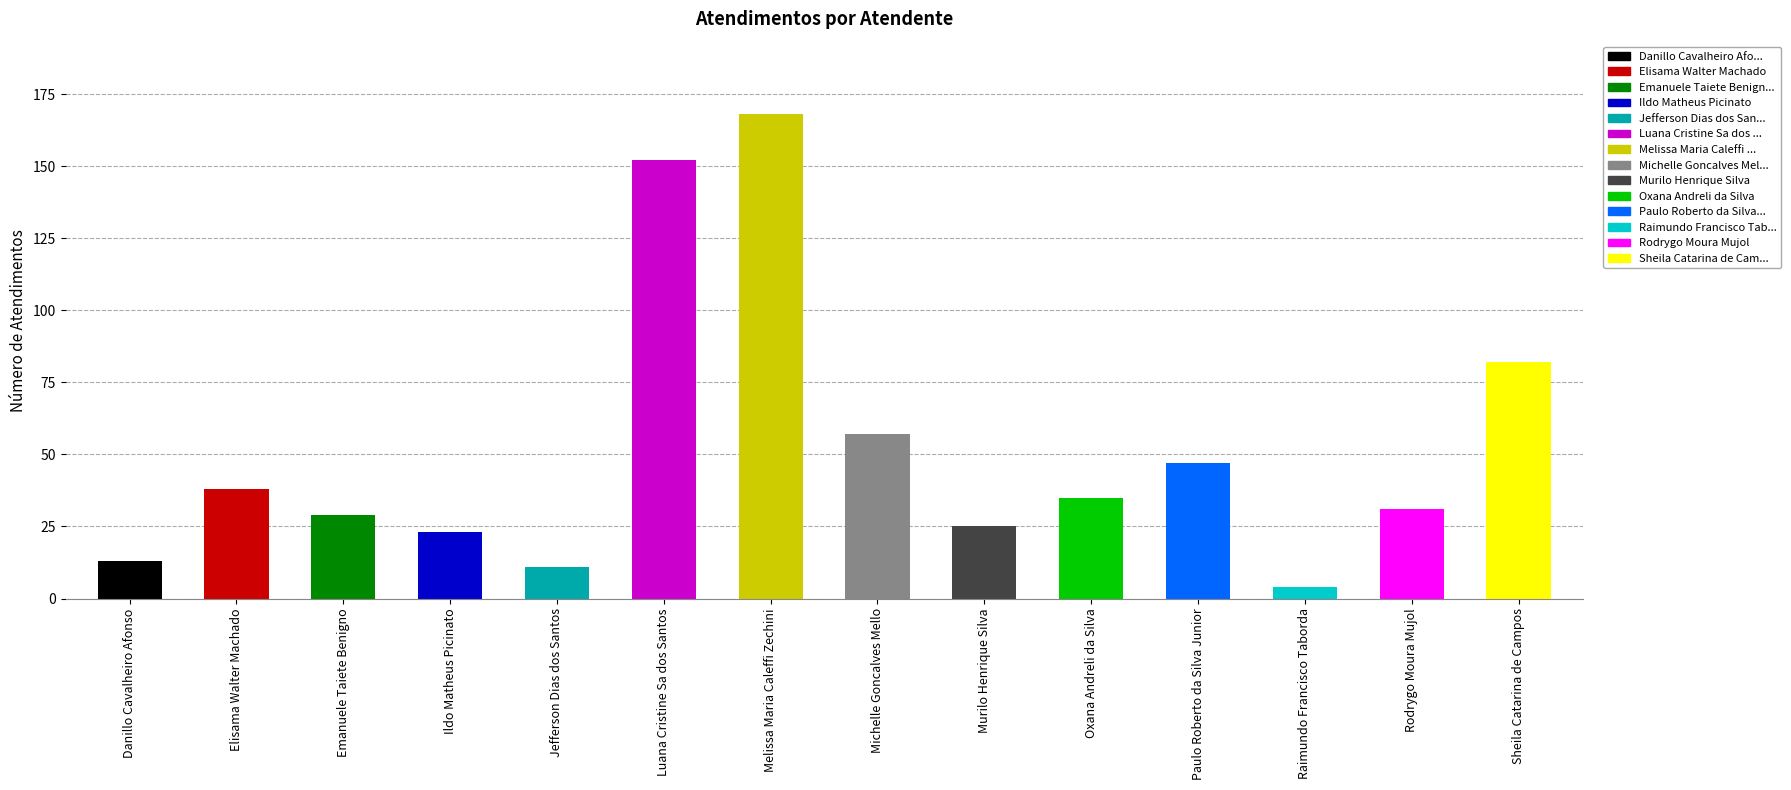

Is it true that the value at Melissa Maria Caleffi Zechini is 87?

False